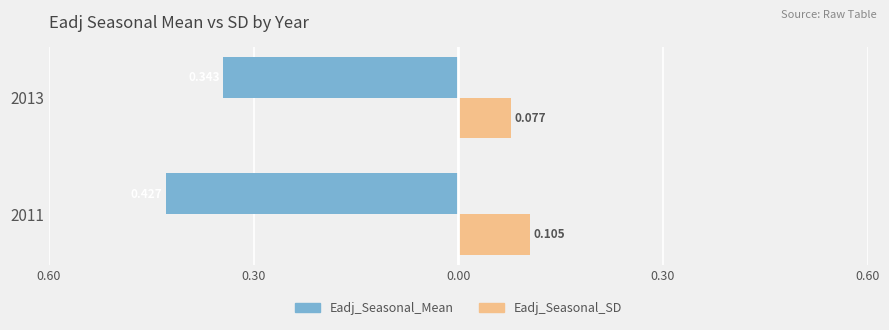

What is the value of the Eadj_Seasonal_Mean bar at the 1st from the left?

-0.4